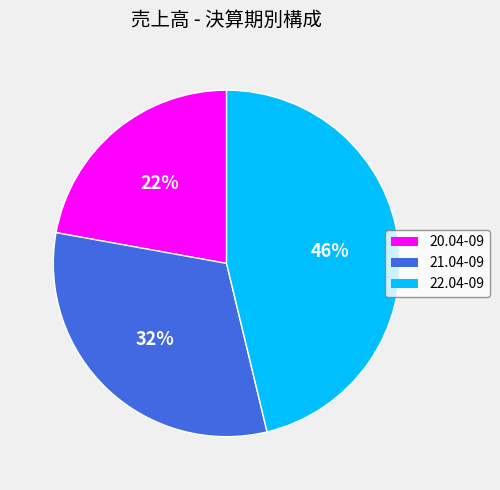

Is there a majority slice in this chart?

No